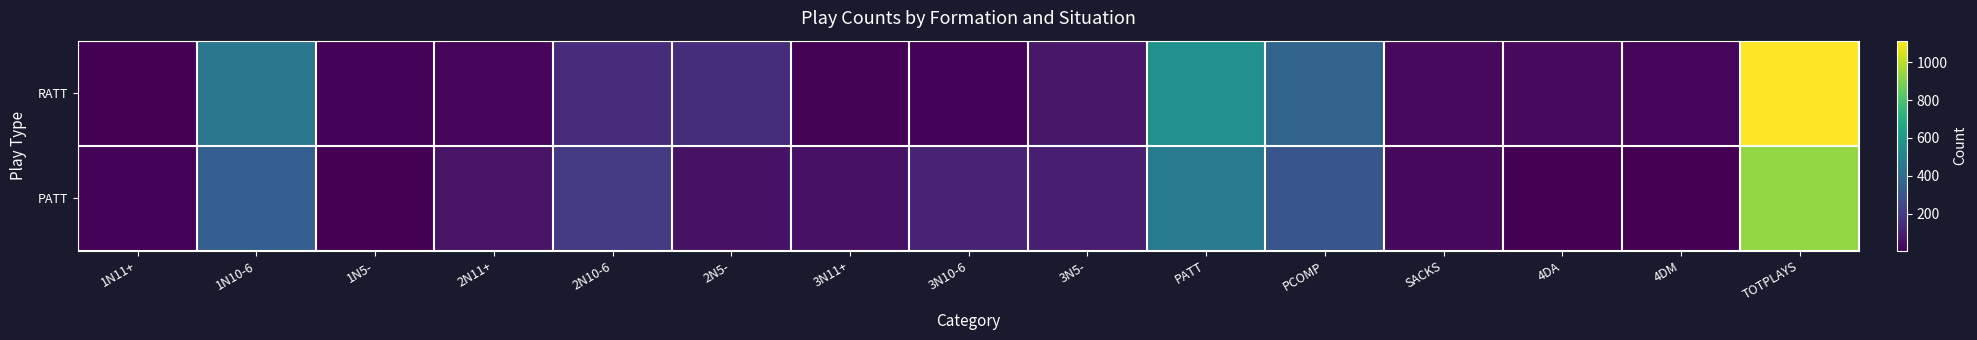

Count the number of categories in the chart.

15